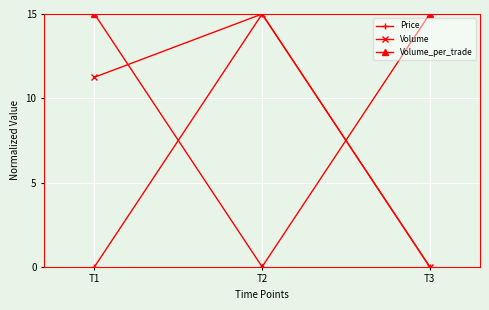

Does the chart have visible grid lines?

Yes